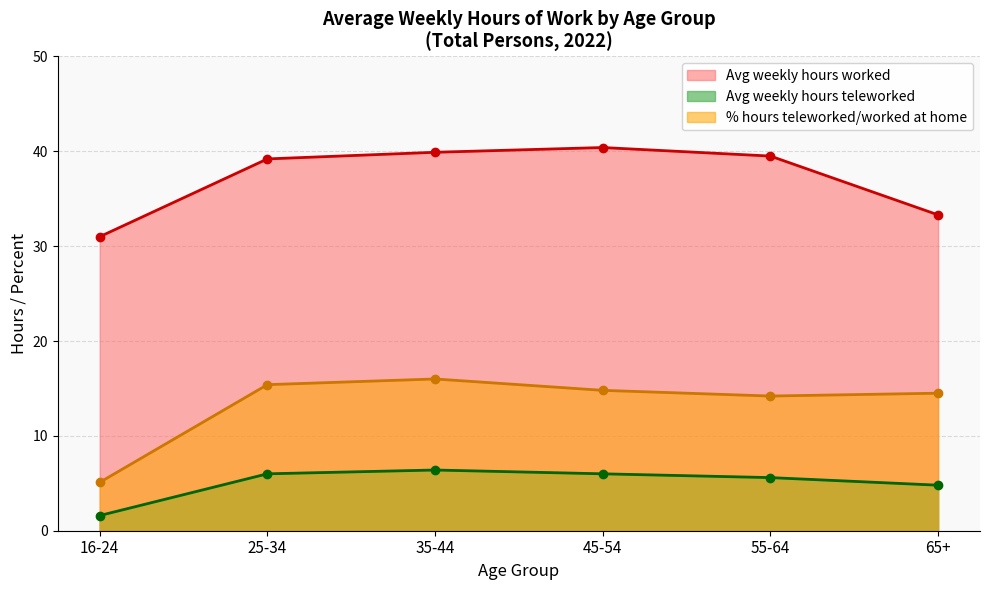

What are all the series names shown in the legend?

Avg weekly hours worked, Avg weekly hours teleworked, % hours teleworked/worked at home